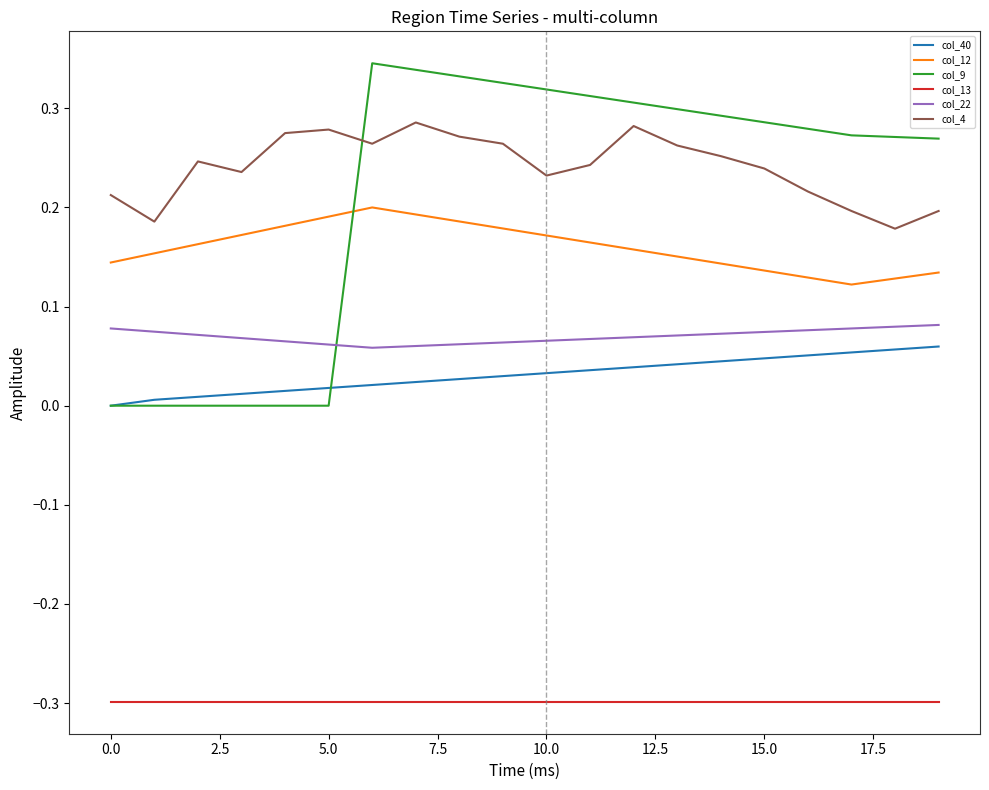

Which series has the largest total across all categories?

col_4